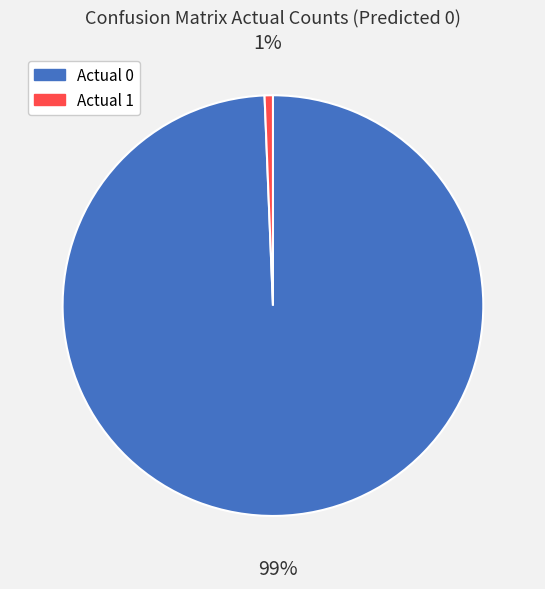

The Actual 0 slice represents 99% of the pie. True or false?

True